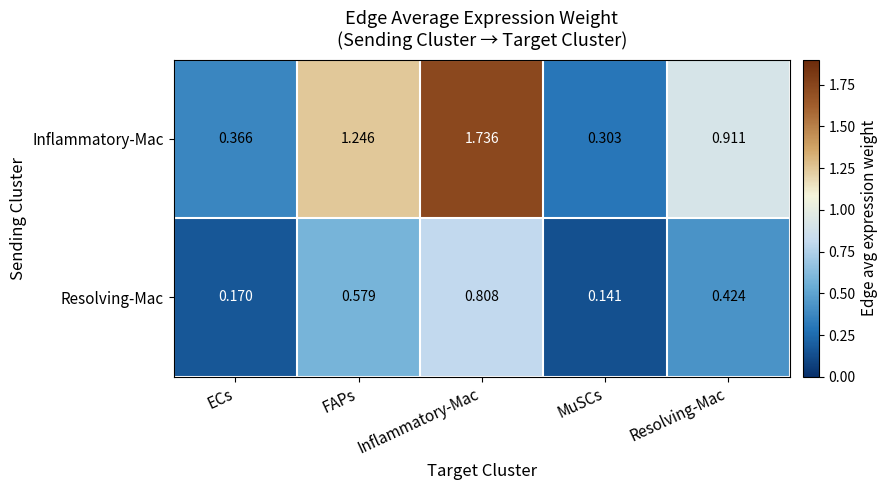

At which category is the sum across all series the highest?

Inflammatory-Mac